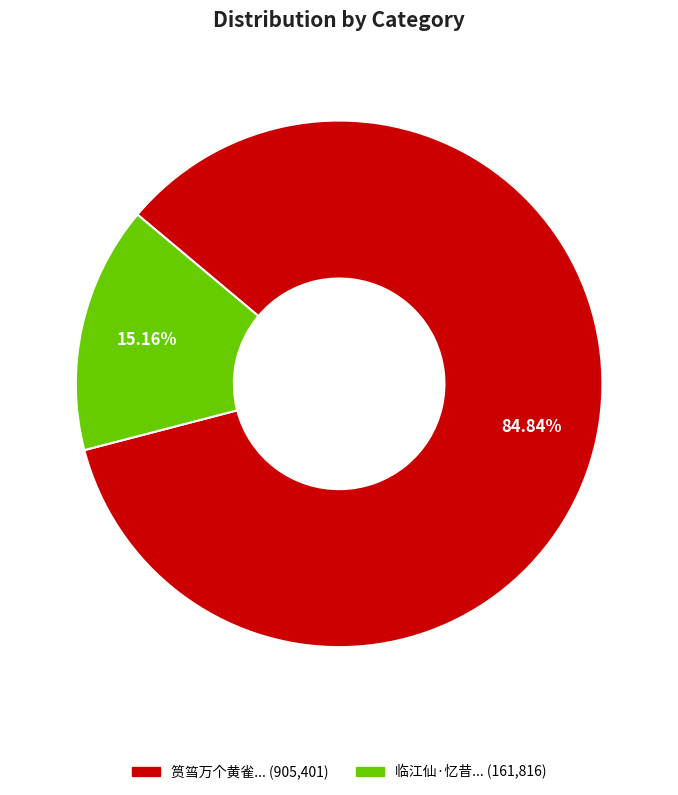

Count the number of slices in the pie.

2